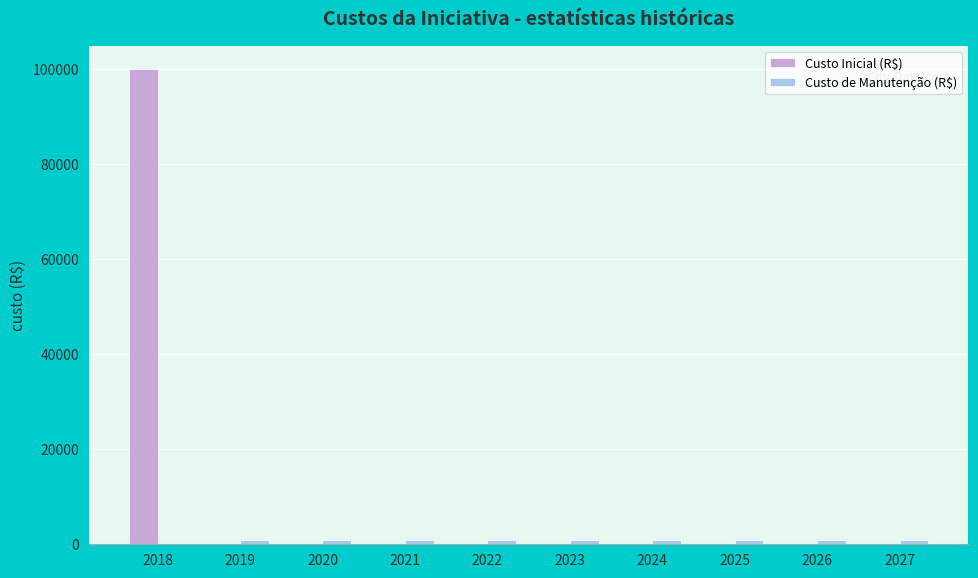

How many series are shown in this chart?

2